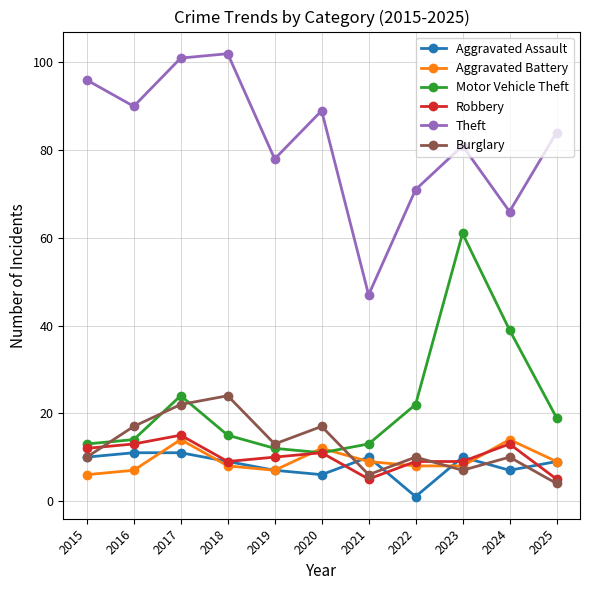

What value does the Theft series have at 2016, to the nearest 10?

90